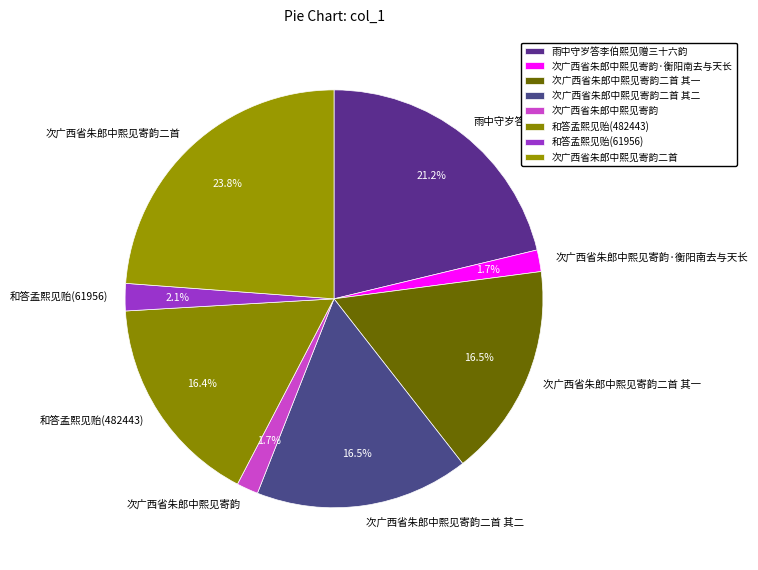

To the nearest percent, what is the difference between the largest and smallest slice percentages?

22%